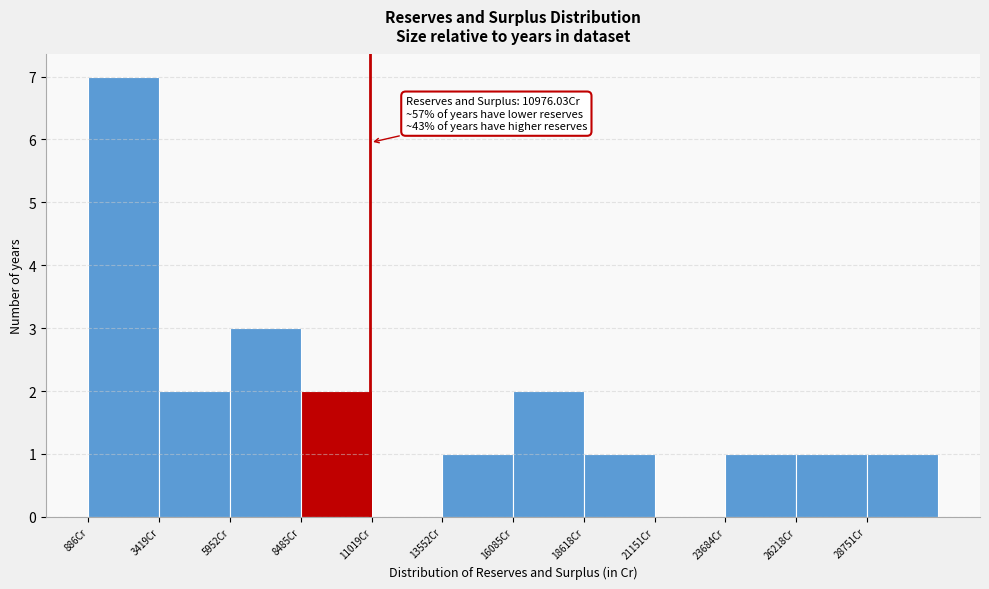

Which range on the x-axis has the tallest bar?

1000 to 3500